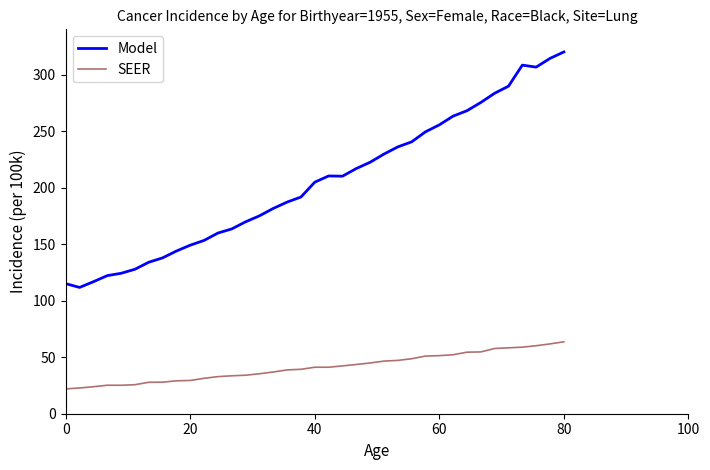

What is the difference between the maximum and minimum values in the Model series?

208.3